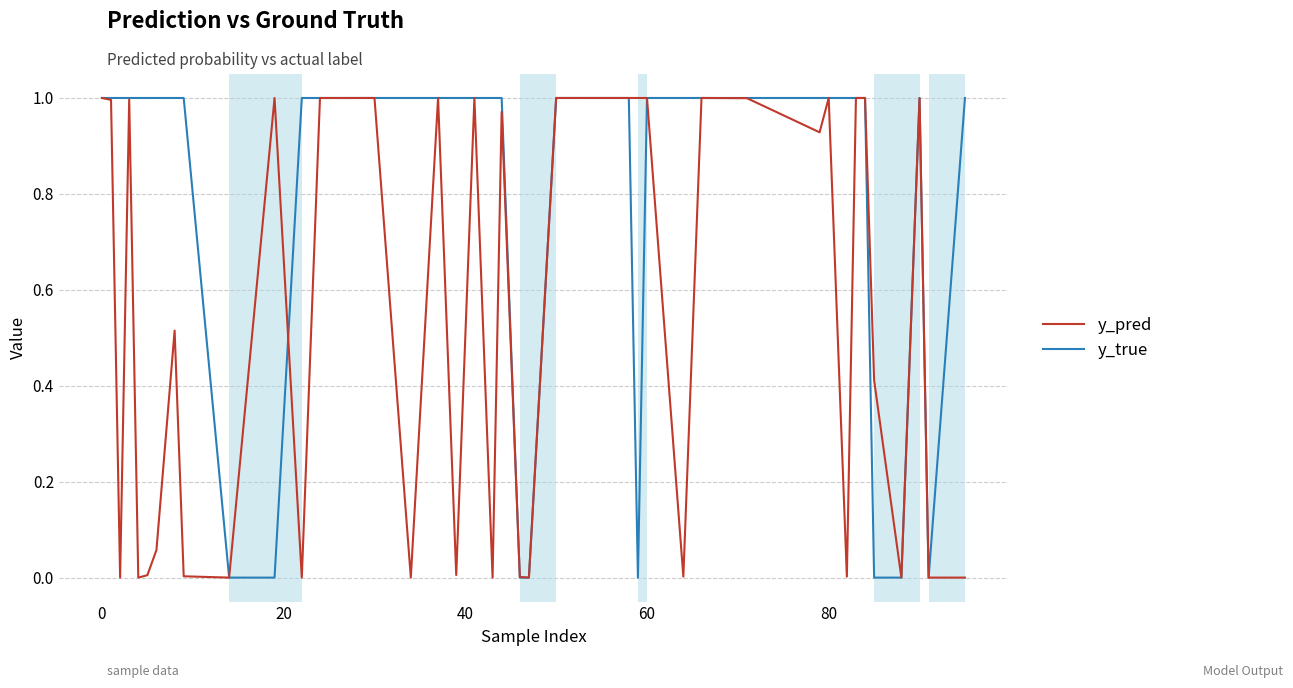

Which series has the largest range (max minus min)?

y_true